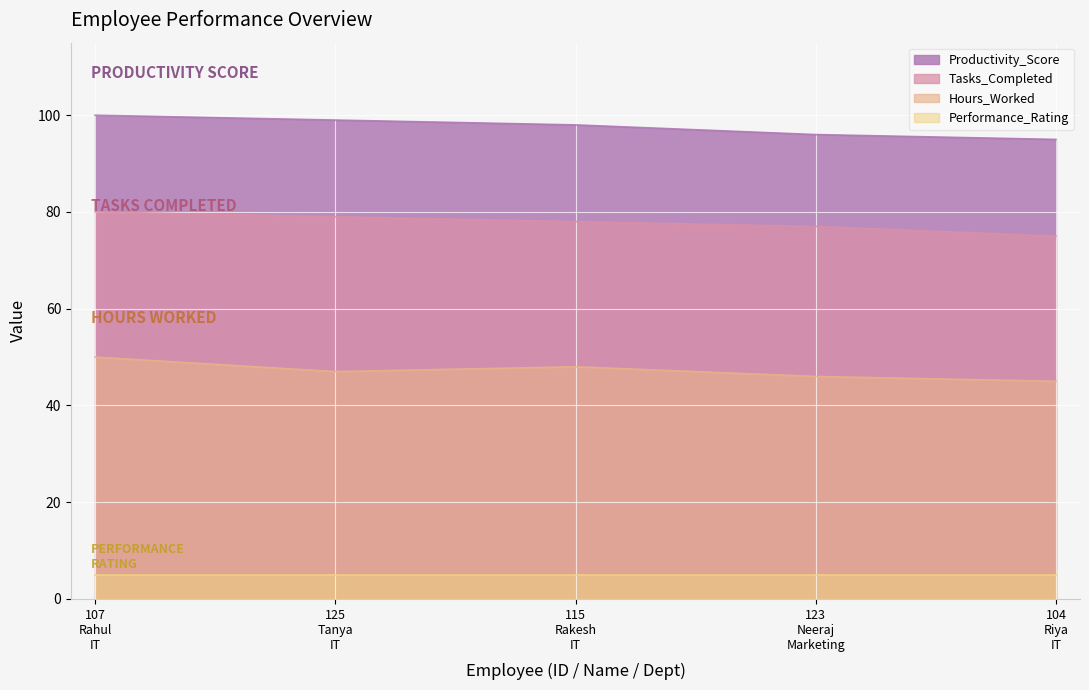

Is it true that Hours_Worked equals 45 at 104
Riya
IT?

True